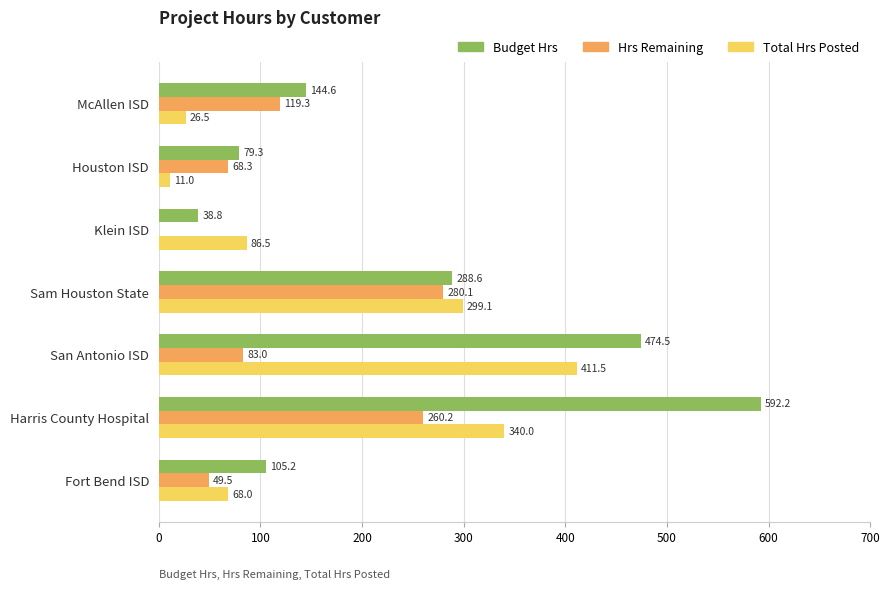

Which series has the largest total across all categories?

Budget Hrs